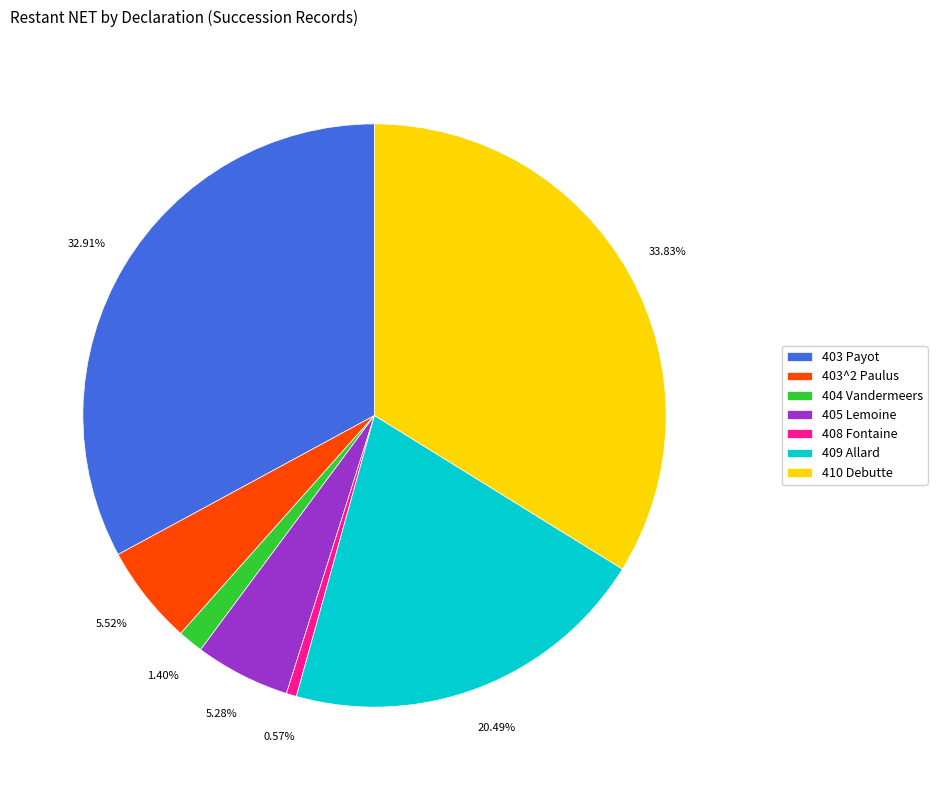

To the nearest percent, what is the difference between the 409 Allard and 405 Lemoine slice percentages?

15%